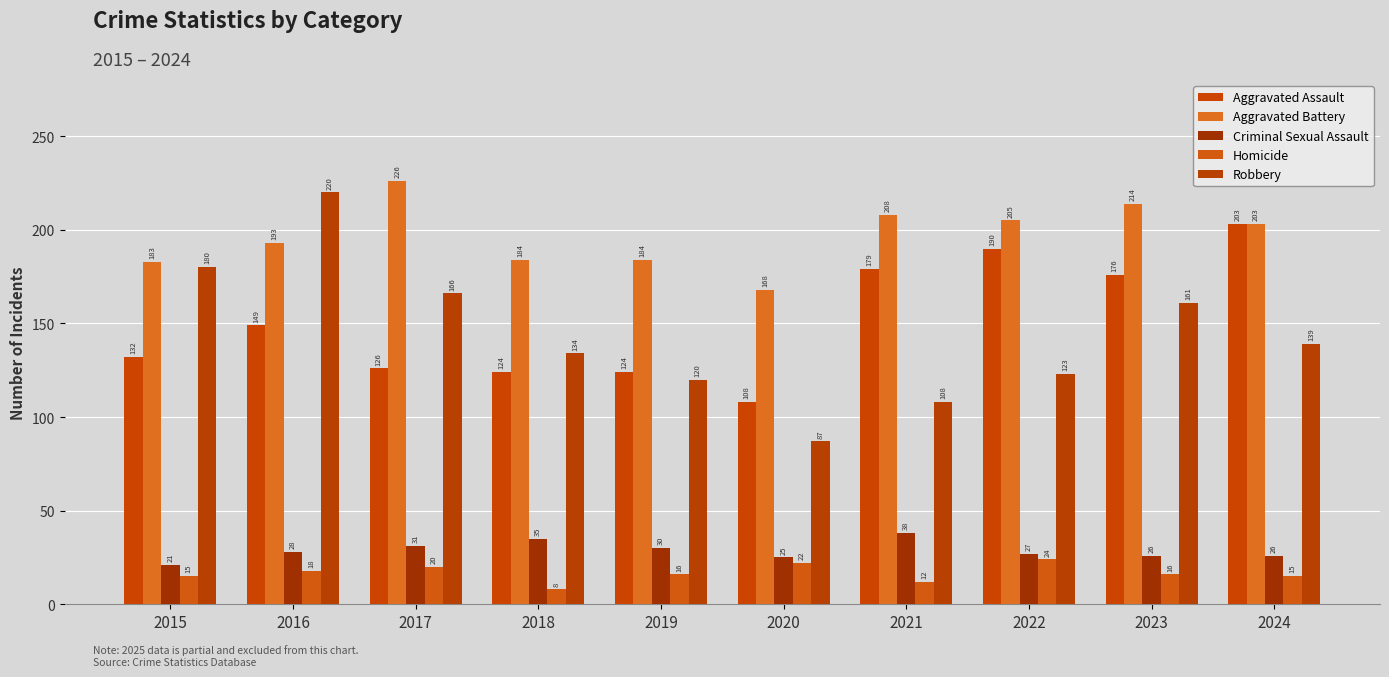

Which series has the widest spread of values?

Robbery